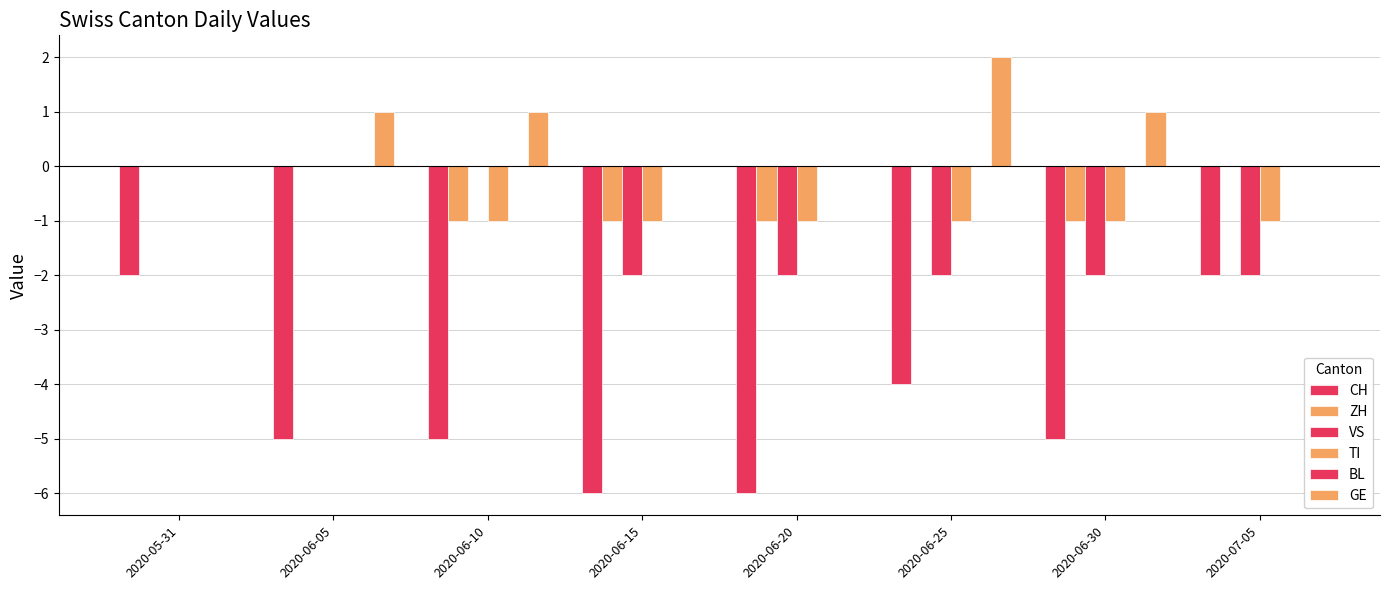

Does the chart contain stacked bars?

No